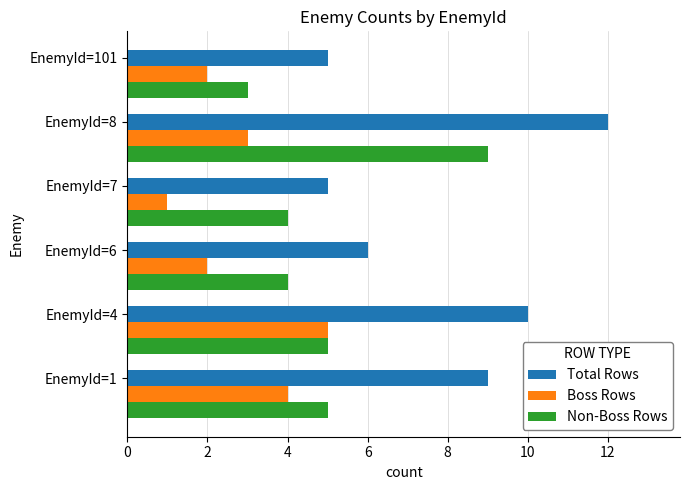

At which category does the chart reach its peak across all series?

EnemyId=8